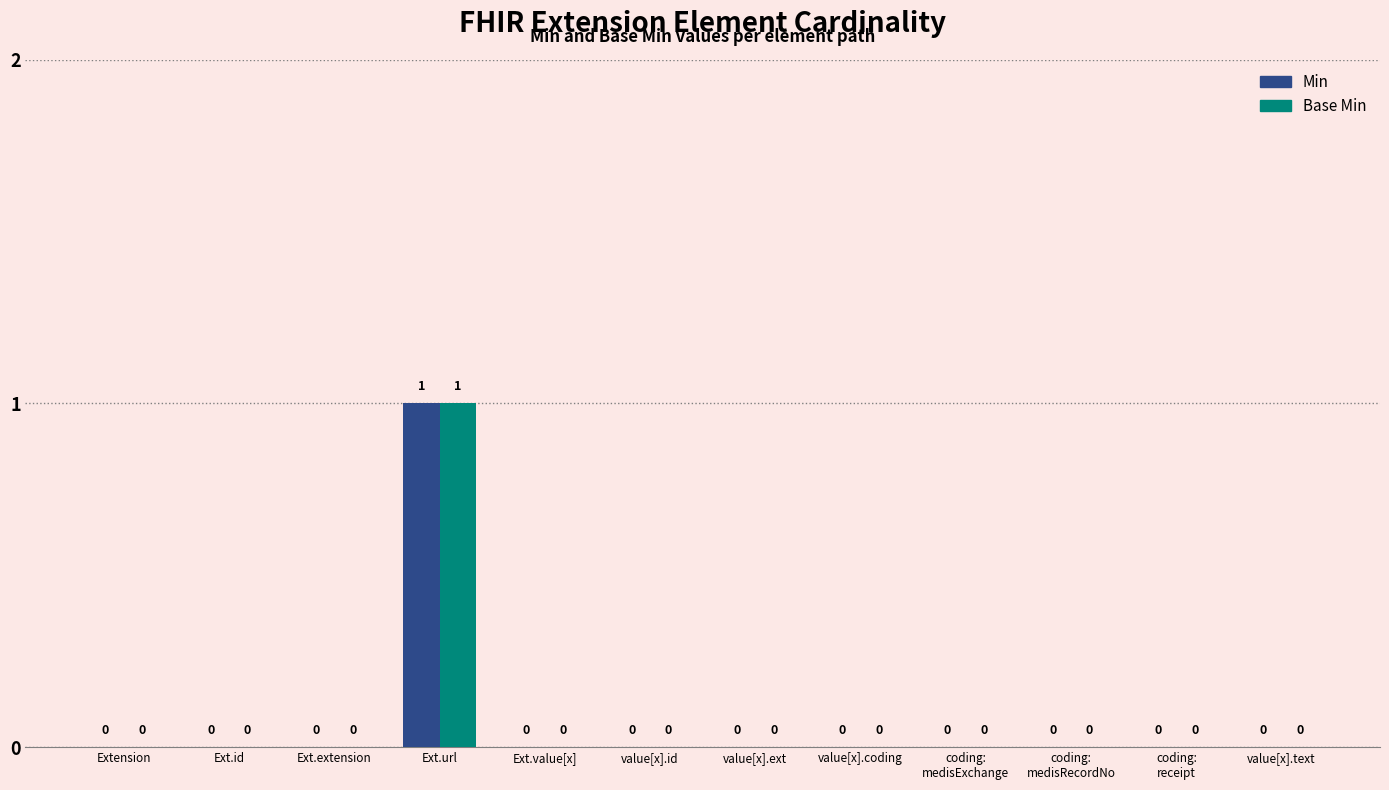

True or false: Base Min has a value of 0 at coding:
medisExchange.

True